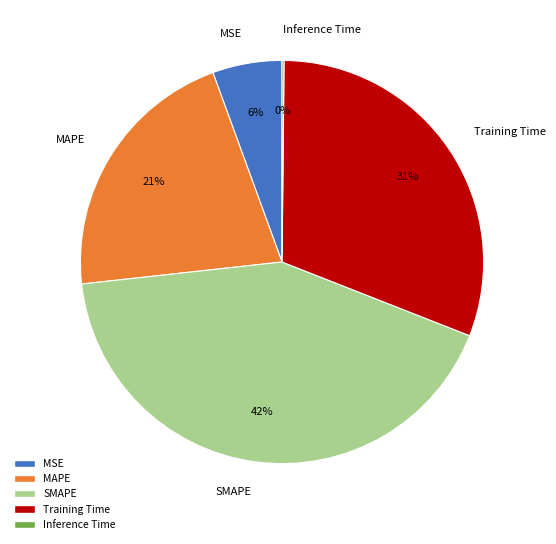

Combined, do Training Time and MSE account for over 50%?

No